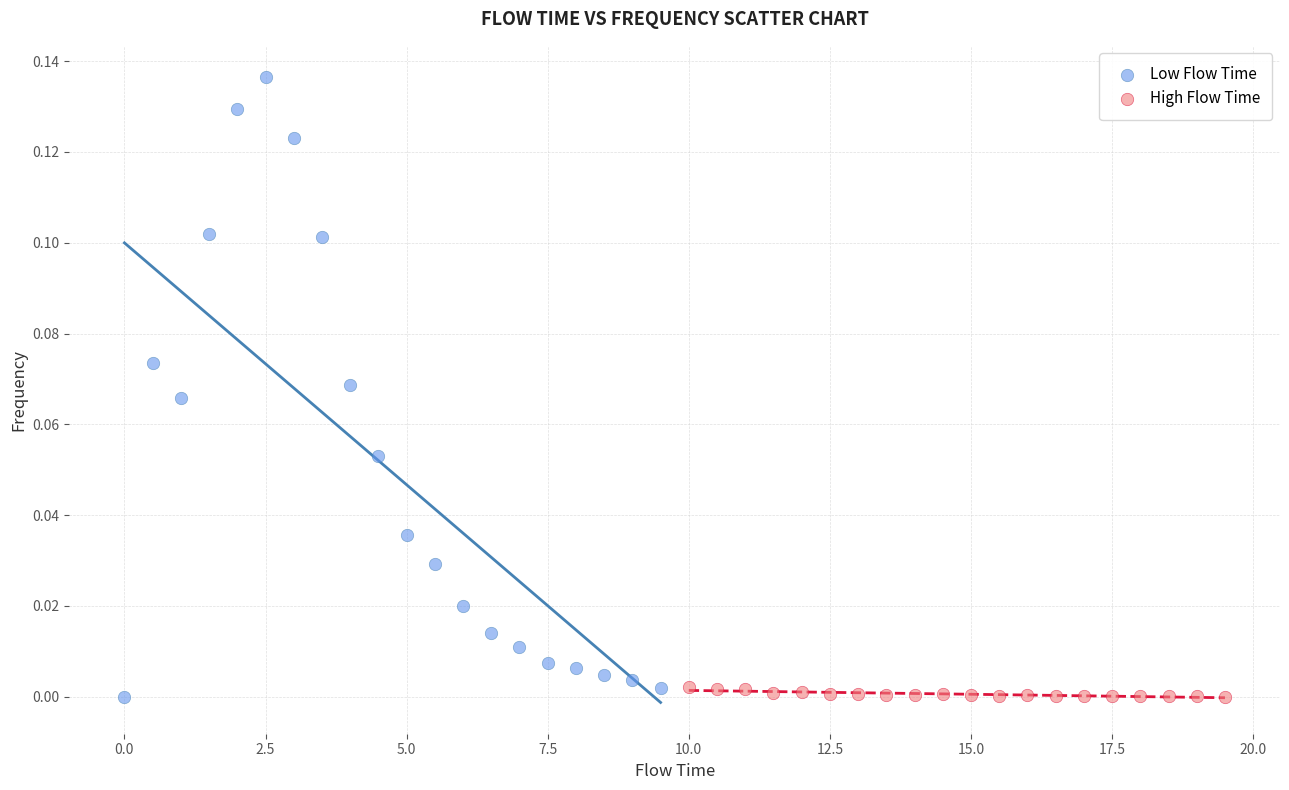

Which series contains the highest Y value?

Low Flow Time